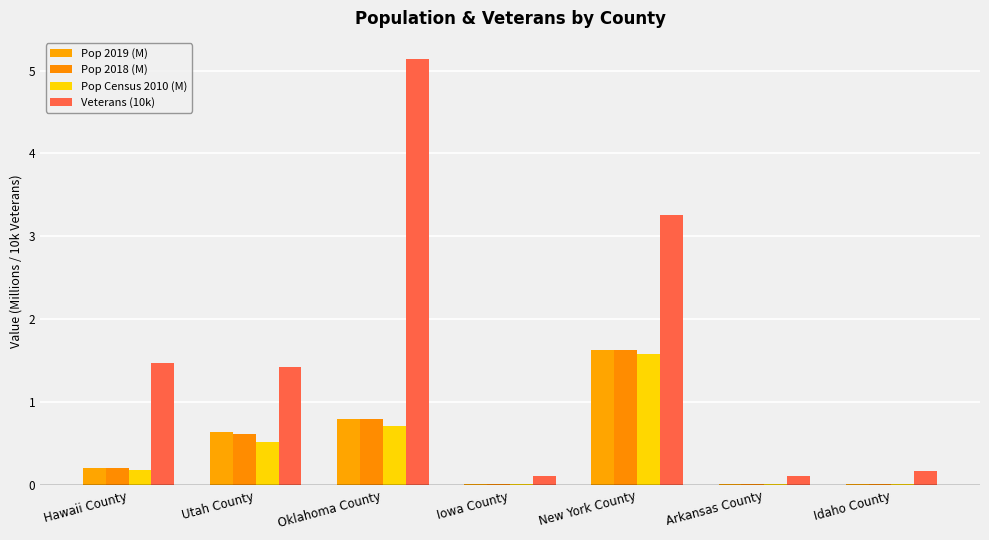

Does the chart contain stacked bars?

No